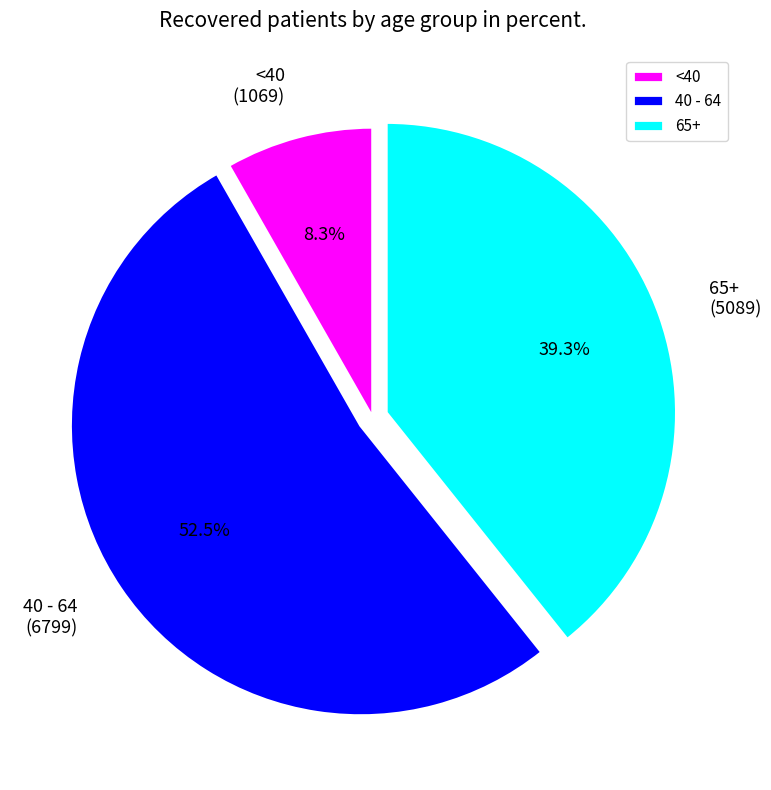

Between 65+ and 40 - 64, which is larger?

40 - 64